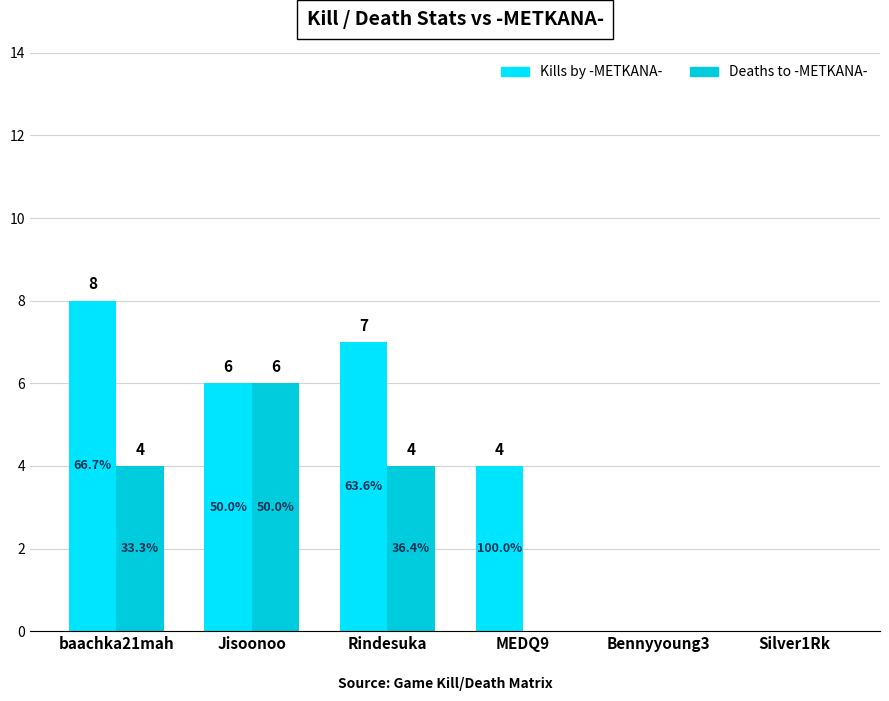

True or false: Deaths to -METKANA- has a value of -3 at Silver1Rk.

False